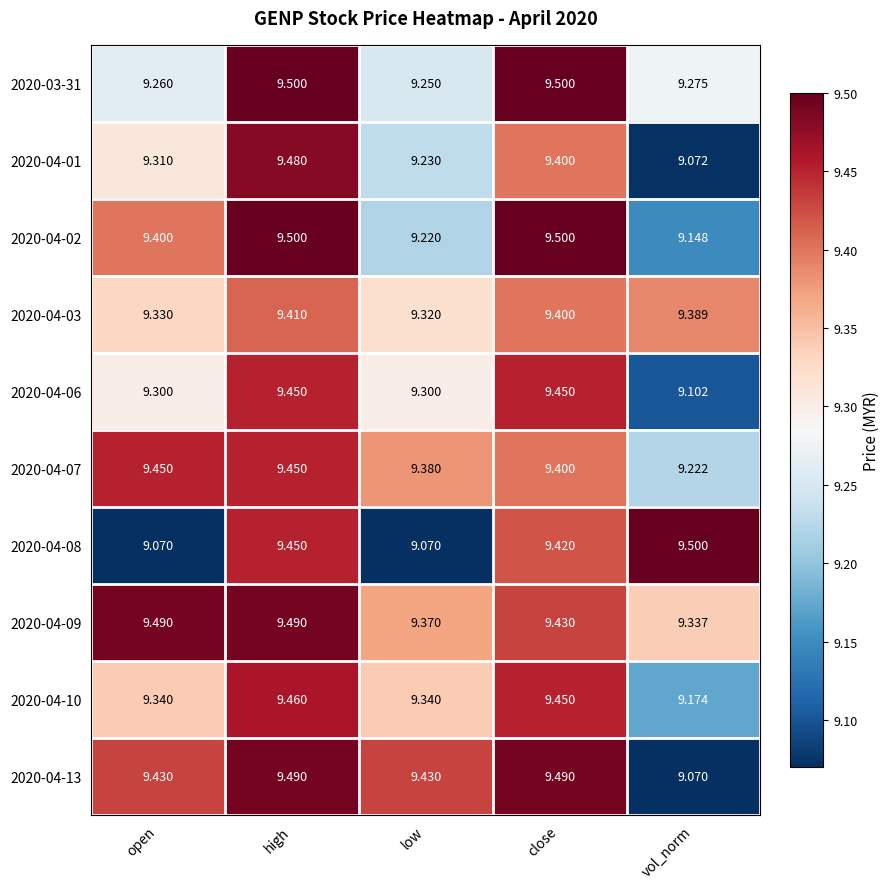

Is the value of 2020-03-31 at close greater than the value of 2020-04-13 at vol_norm?

Yes